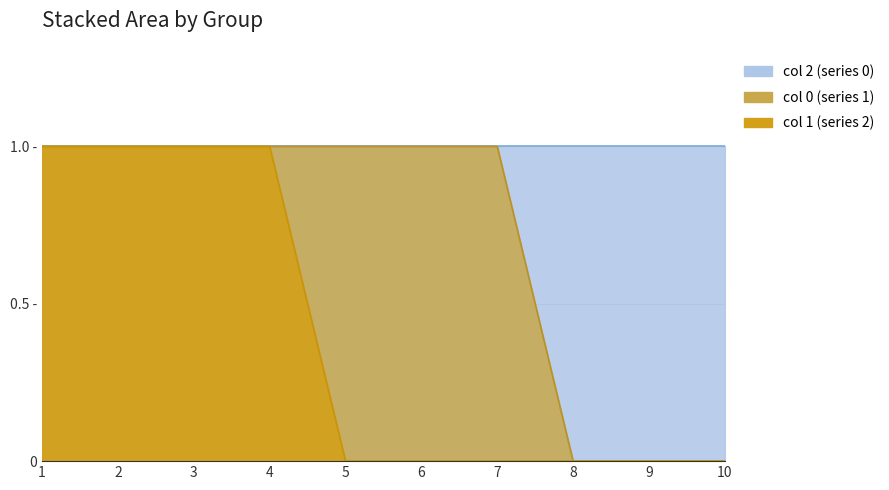

How many 1 values are between 0 and 1?

10